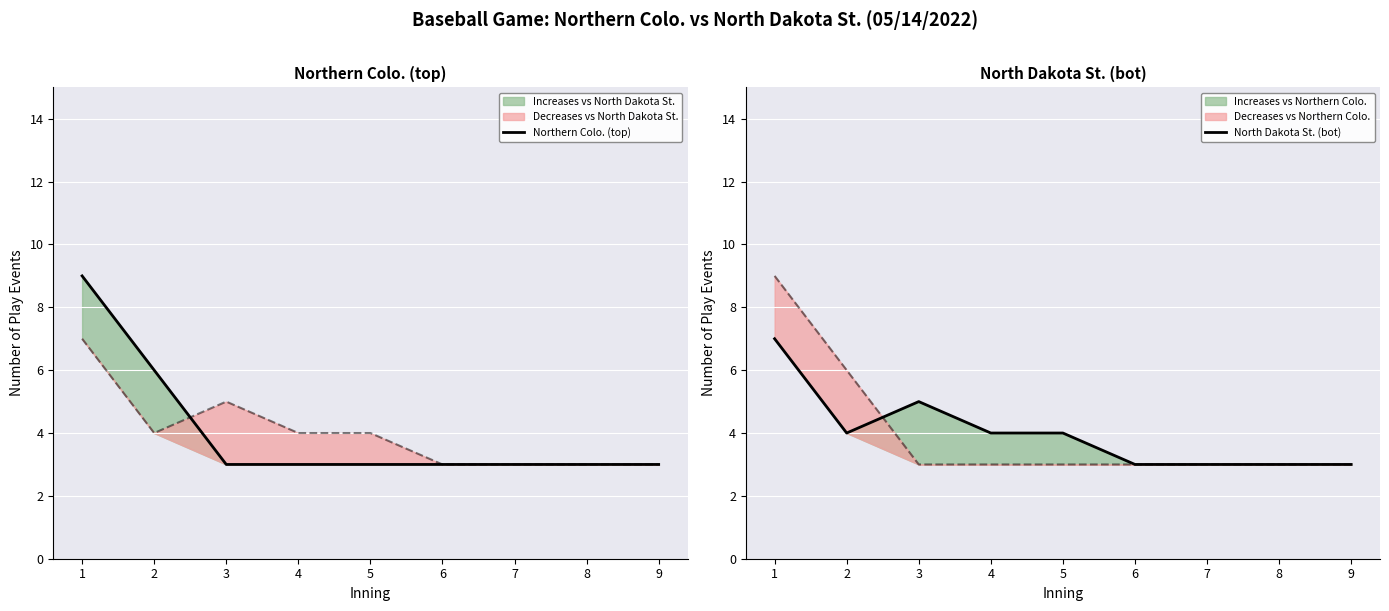

At which category is the sum across all series the highest?

1